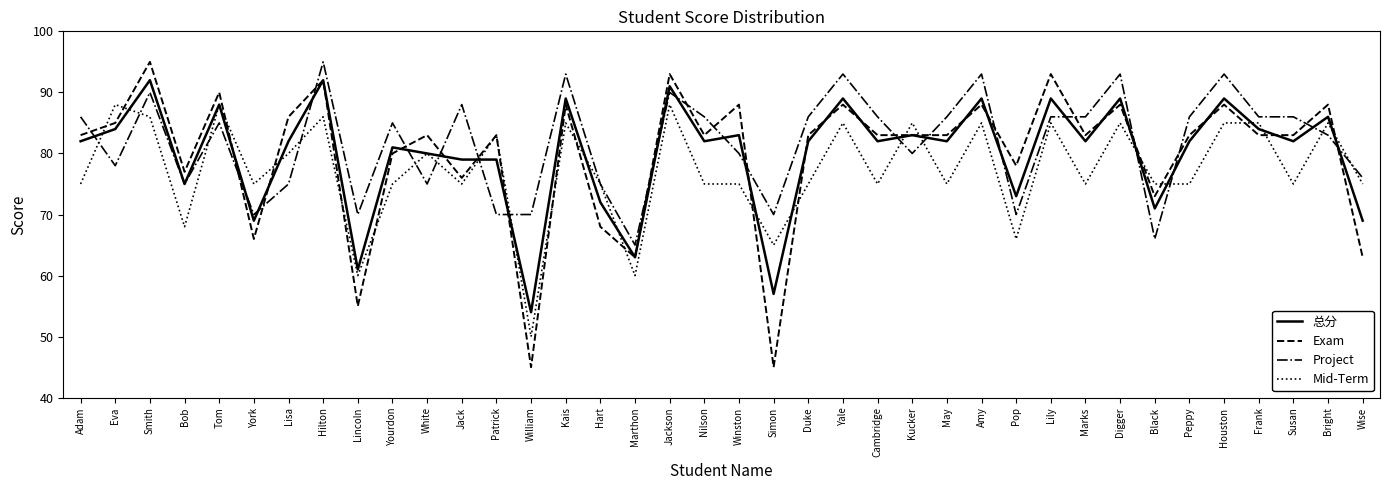

At which label is Mid-Term closest to 69?

Bob